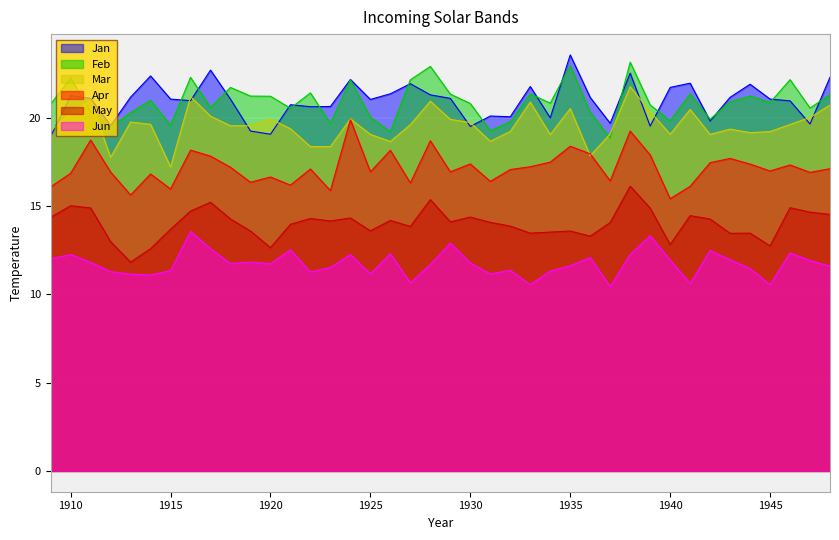

True or false: May and Mar cross at least once.

False